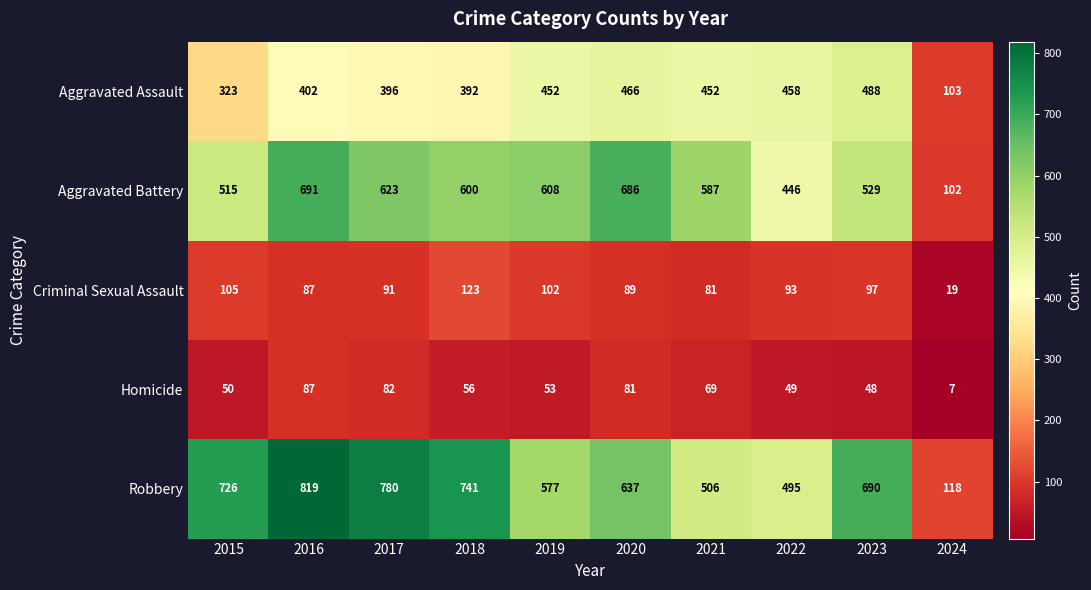

What is the maximum value shown in the chart?

819